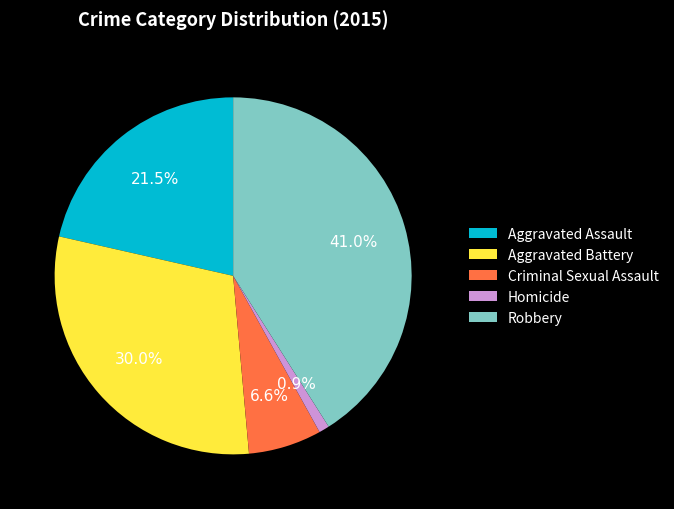

Combined, what portion of the pie is Aggravated Battery and Criminal Sexual Assault?

36.6%